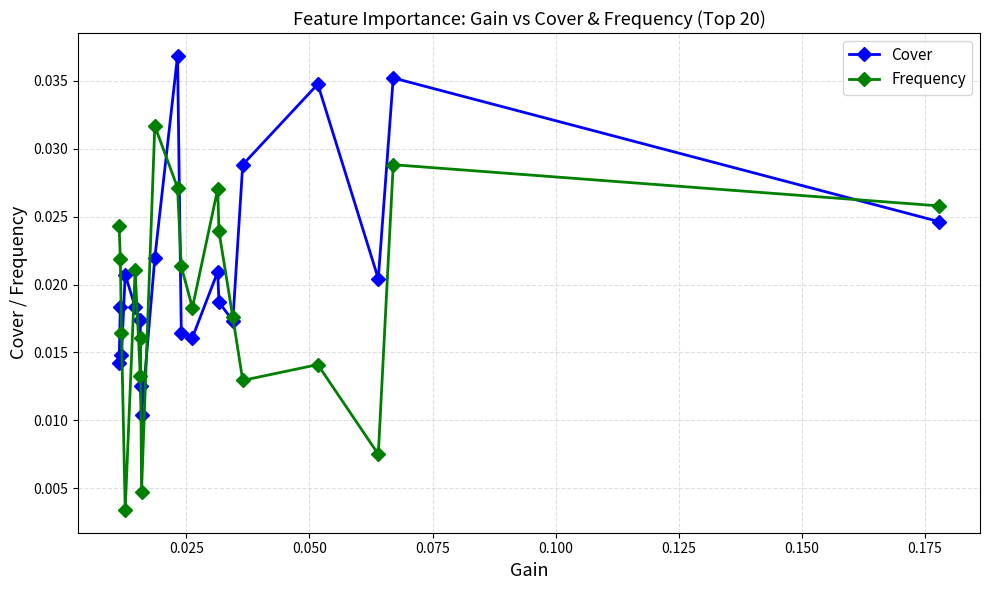

How many Frequency values are between 0 and 1?

20